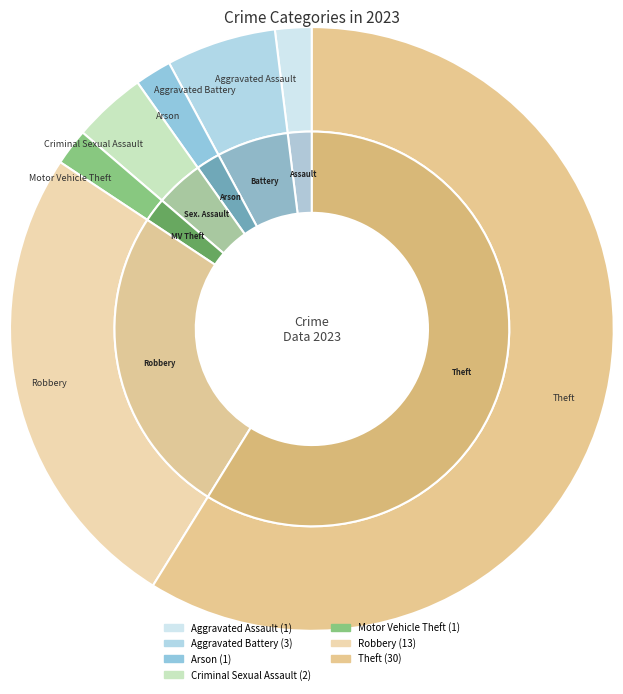

To the nearest percent, what is the combined percentage of Motor Vehicle Theft and Arson?

4%